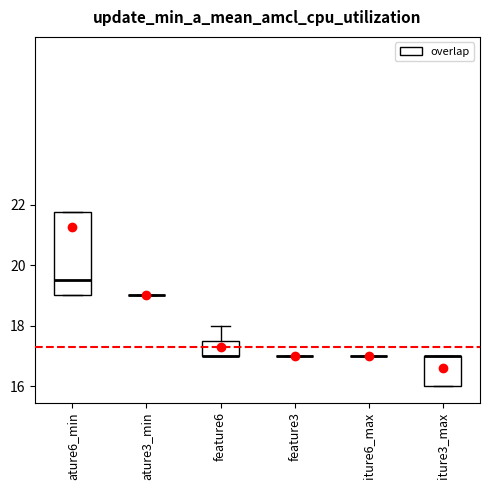

Comparing the boxes themselves (not the whiskers), which one is the tallest?

ature6_min